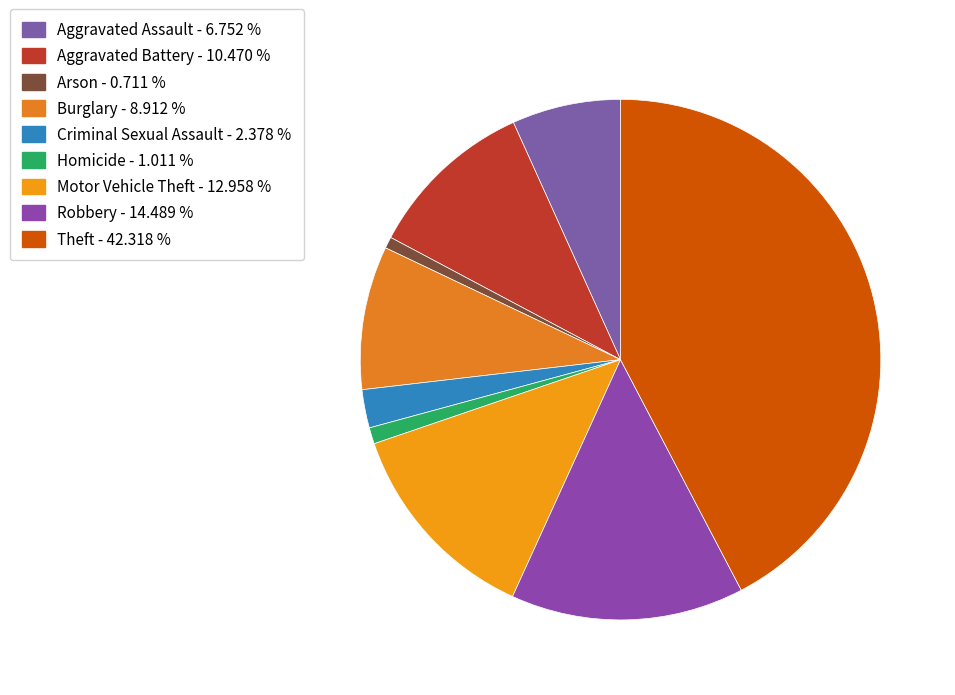

How many slices are in this pie chart?

9